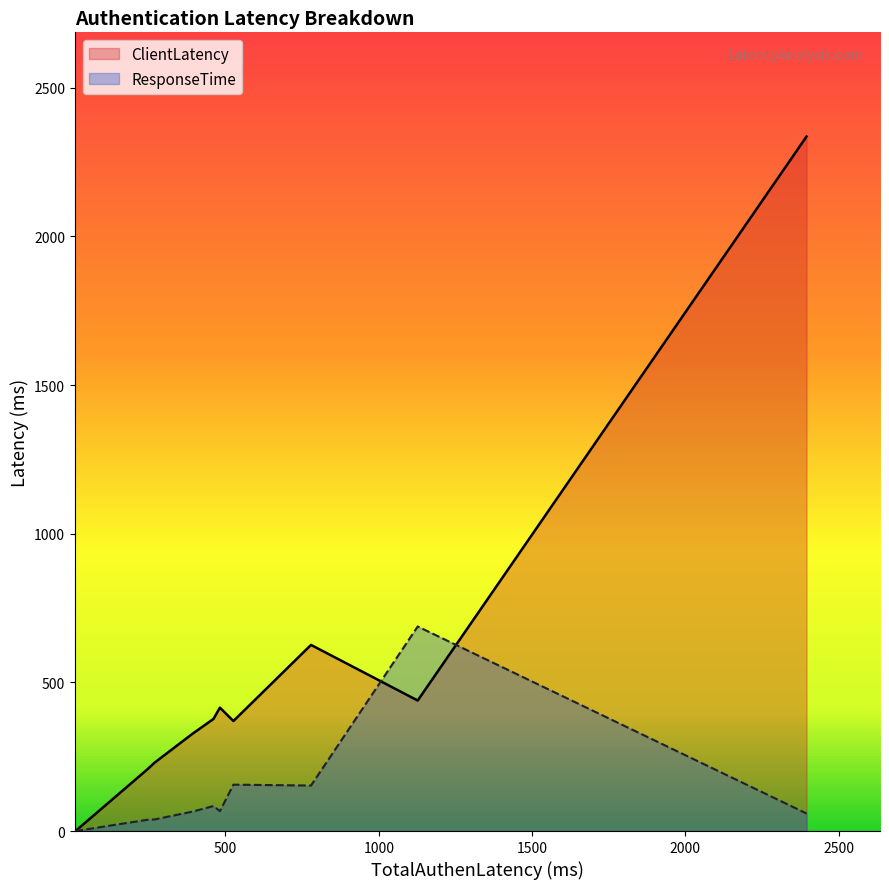

Which series has the largest range (max minus min)?

ClientLatency